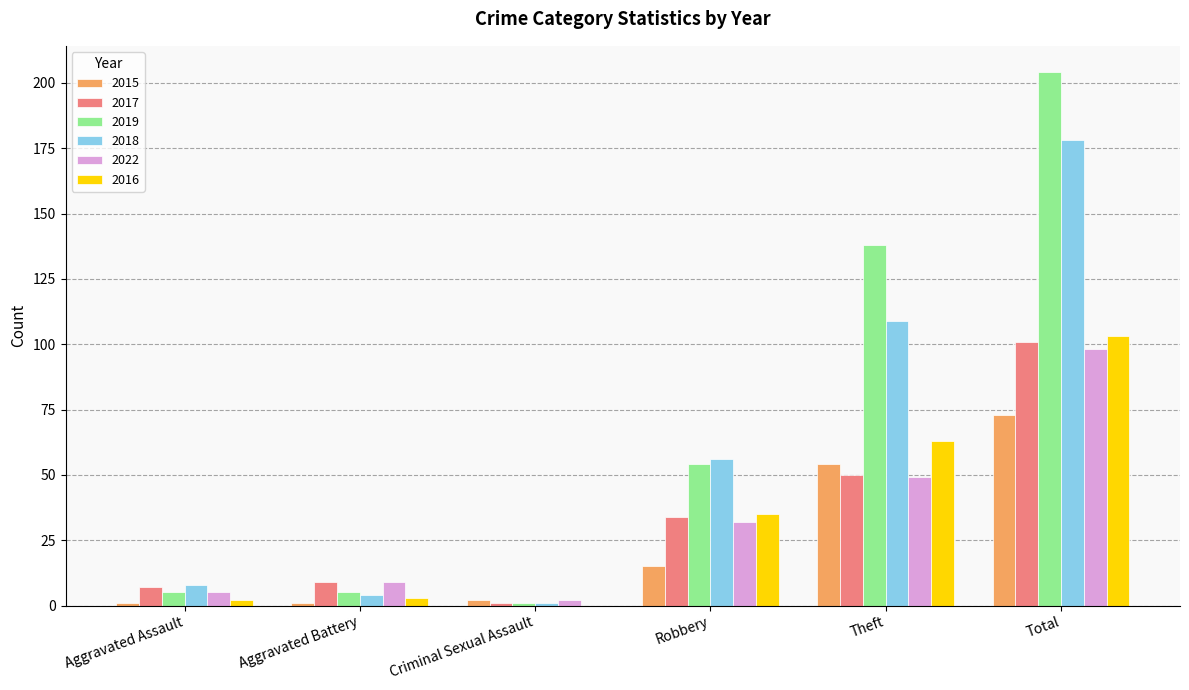

Which series has the widest spread of values?

2019